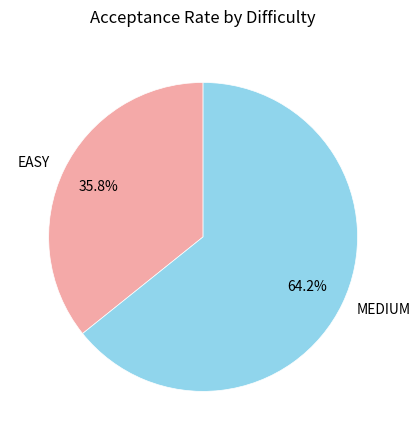

What is the largest slice in the pie chart?

MEDIUM